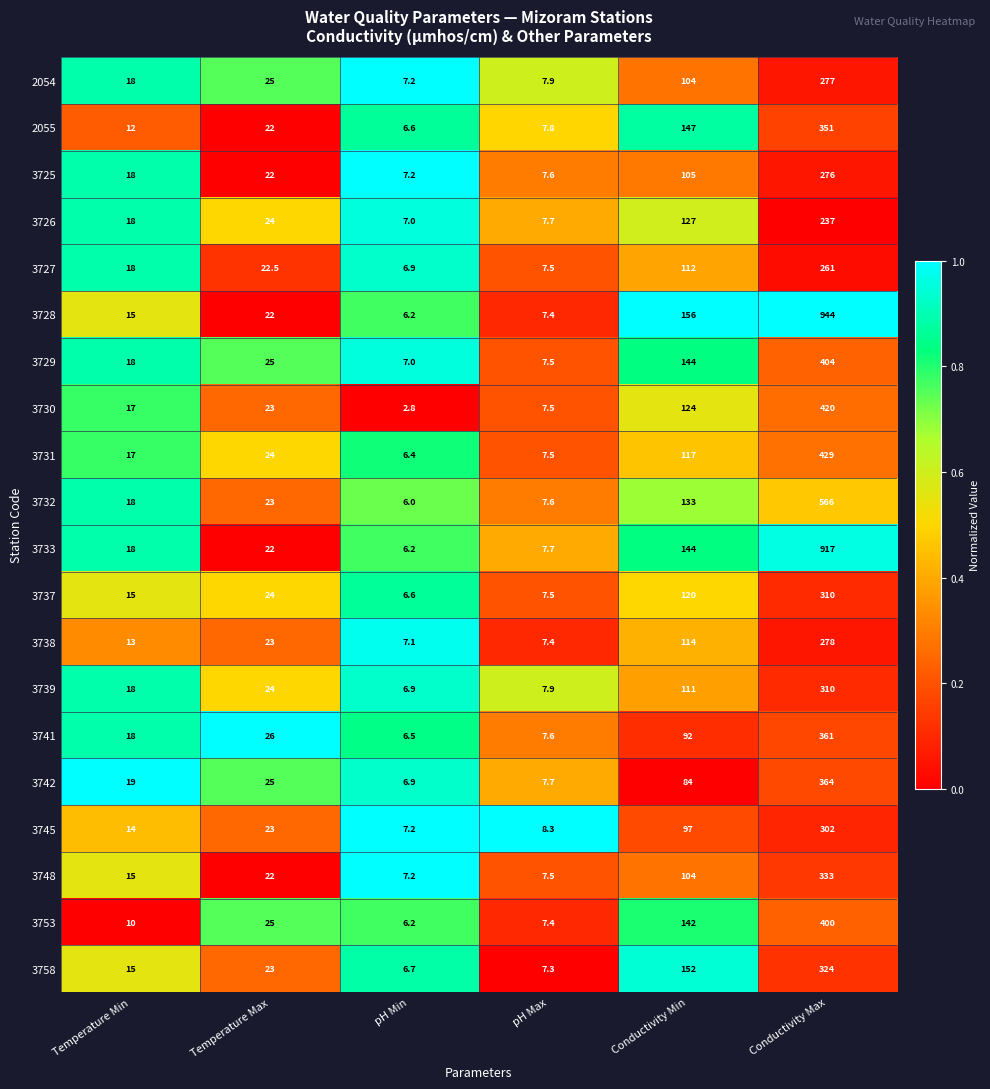

At which category is the sum across all series the highest?

Conductivity Max